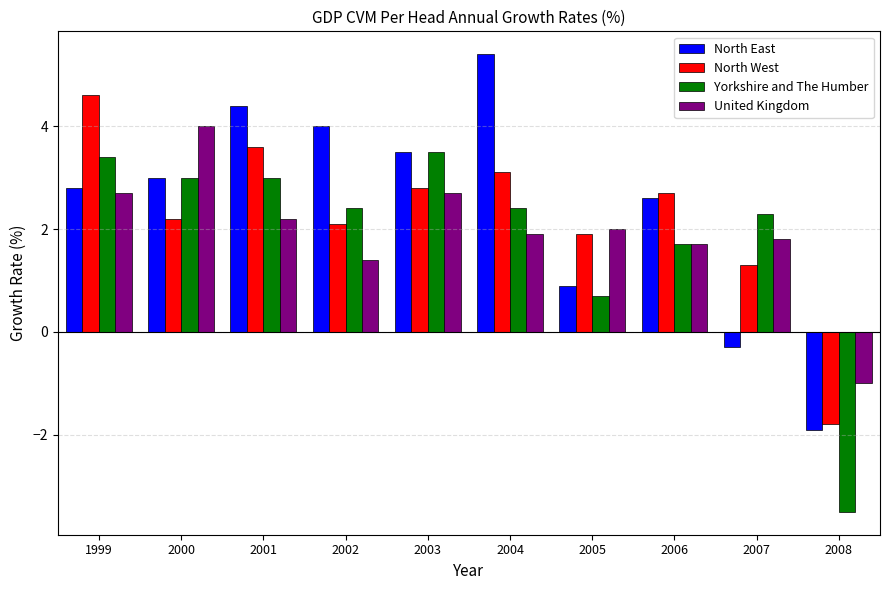

What is the sum of all Yorkshire and The Humber values?

18.9